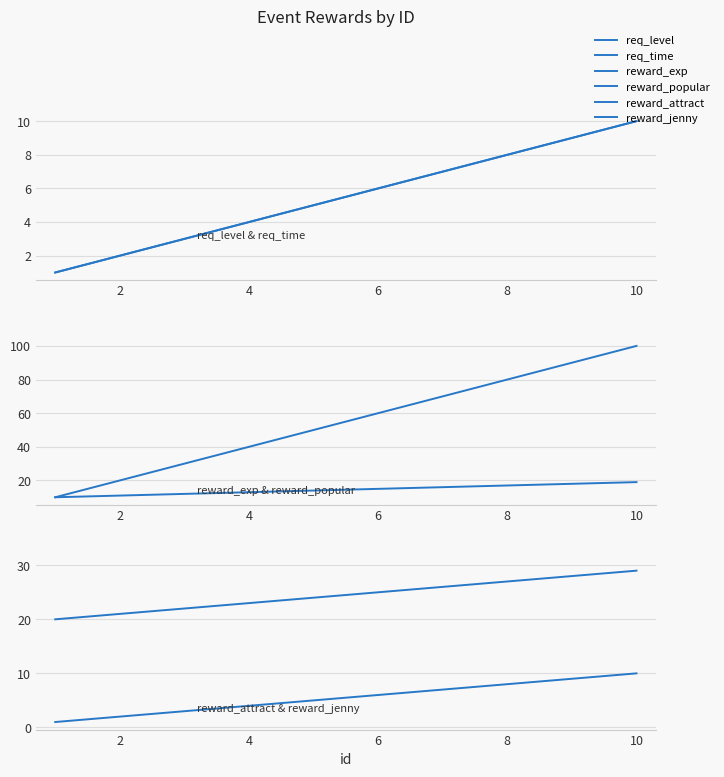

True or false: req_level and reward_attract intersect in this chart.

False